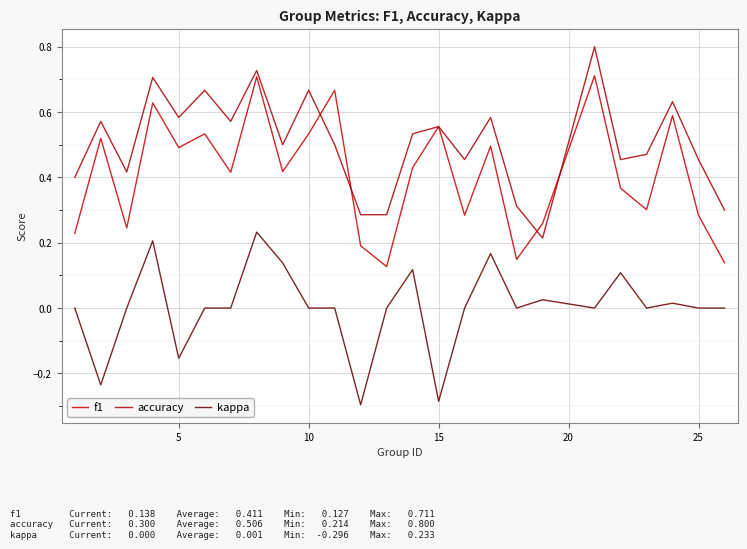

How many f1 values are between 0 and 1?

25